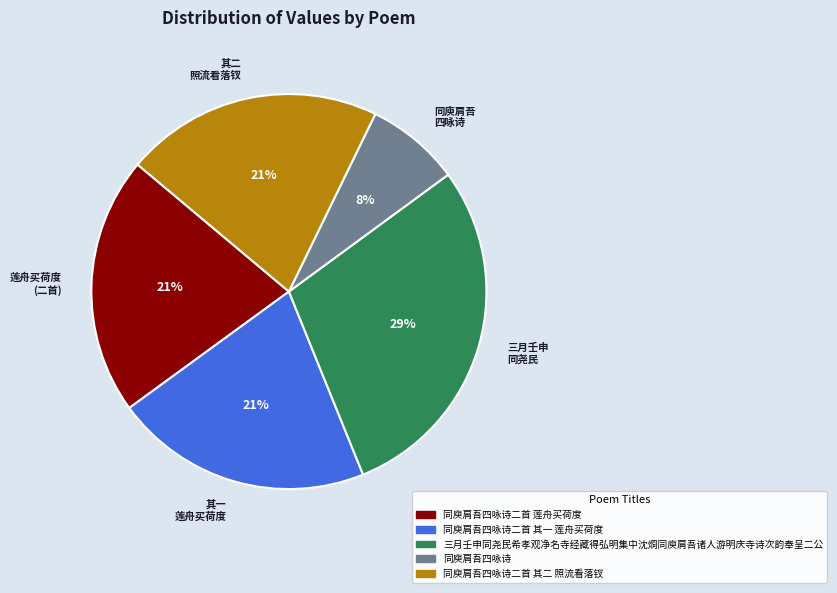

True or false: 其一 莲舟买荷度 accounts for 14% of the total.

False